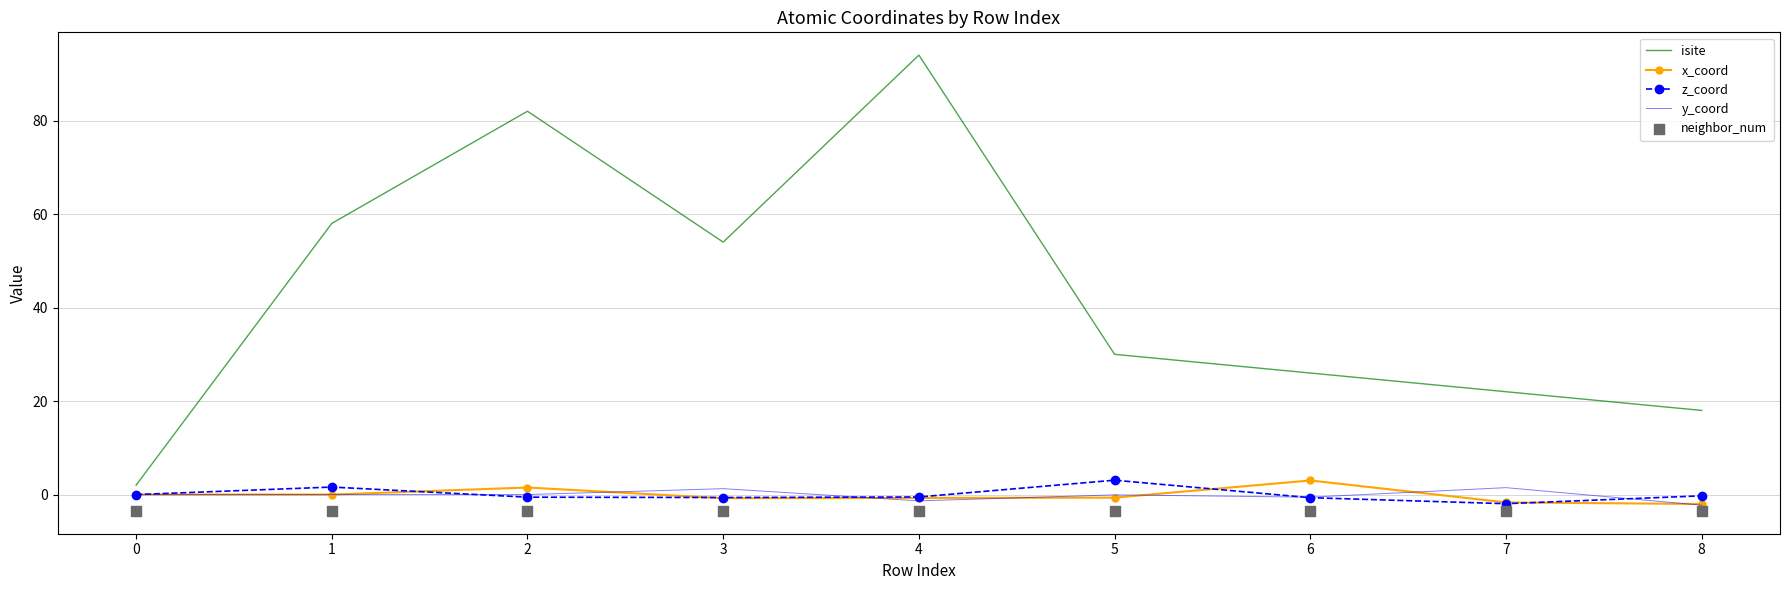

What are all the series names shown in the legend?

isite, x_coord, z_coord, y_coord, neighbor_num